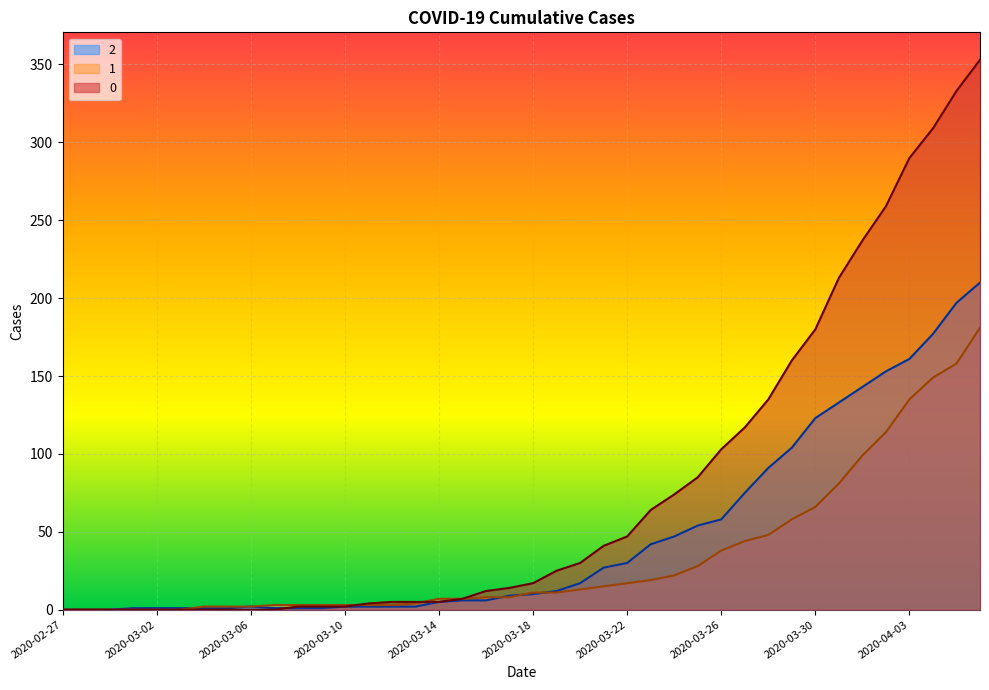

What is the highest value of the 2 series?

210